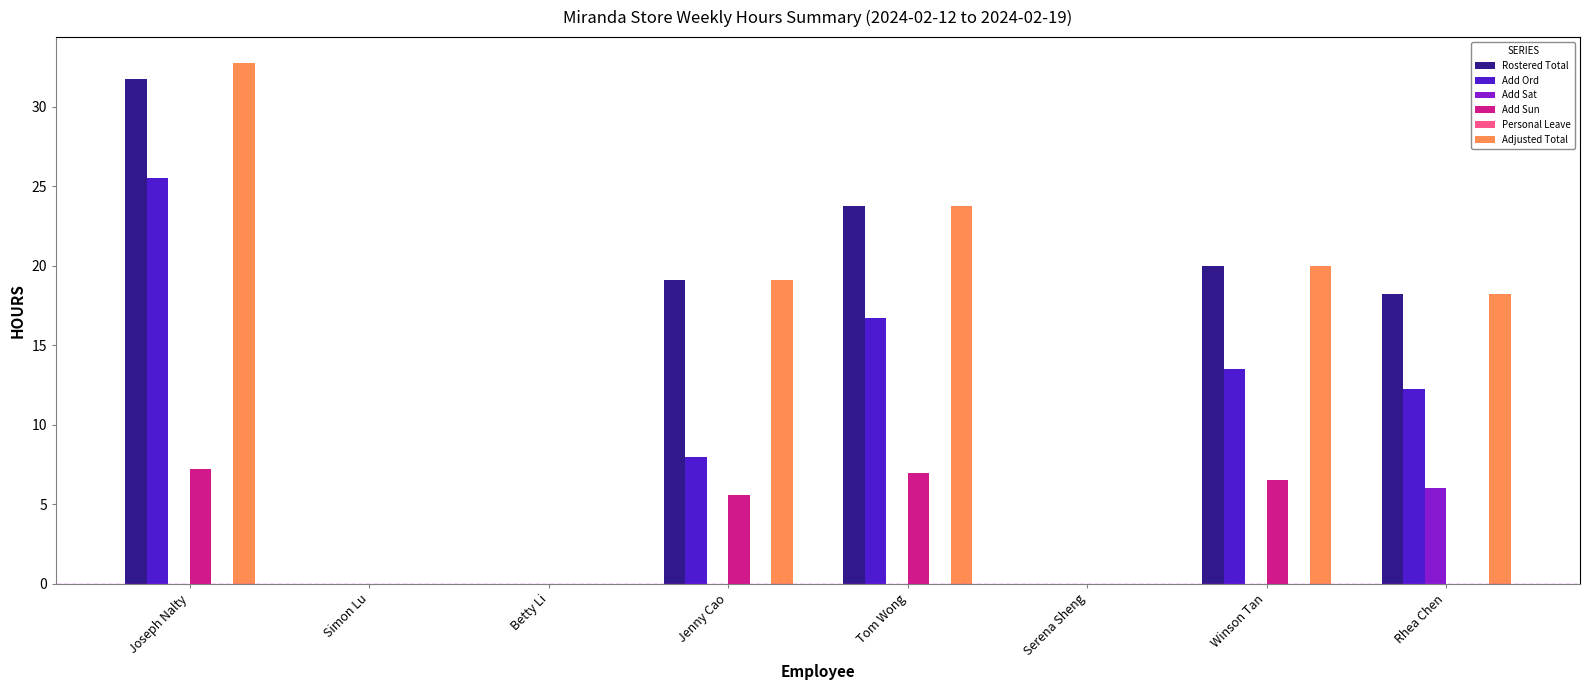

True or false: Adjusted Total has a value of 26.4 at Winson Tan.

False